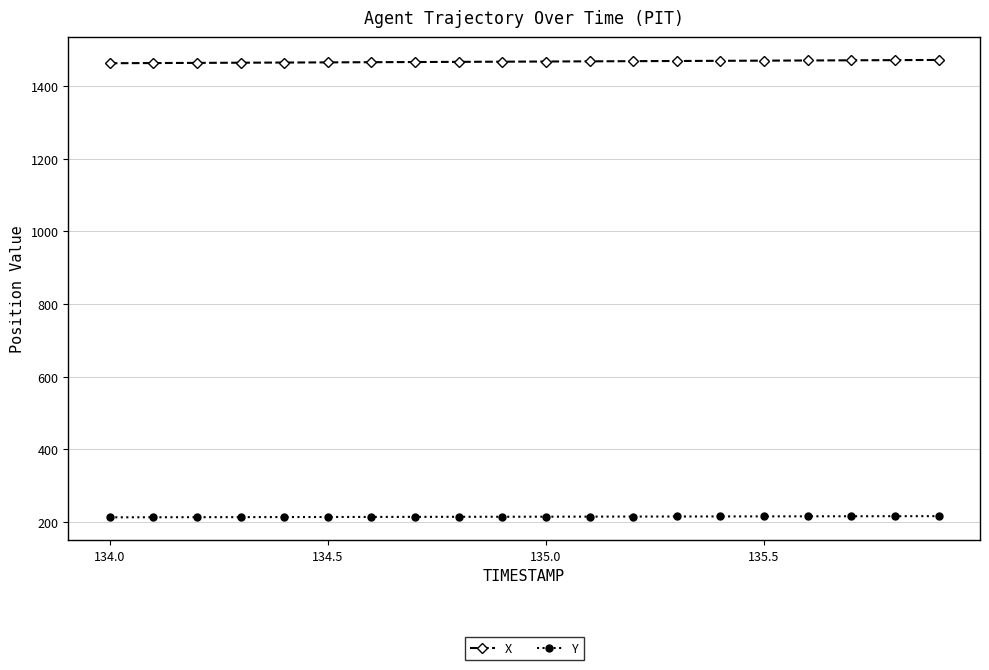

What is the sum of all Y values?

4292.7